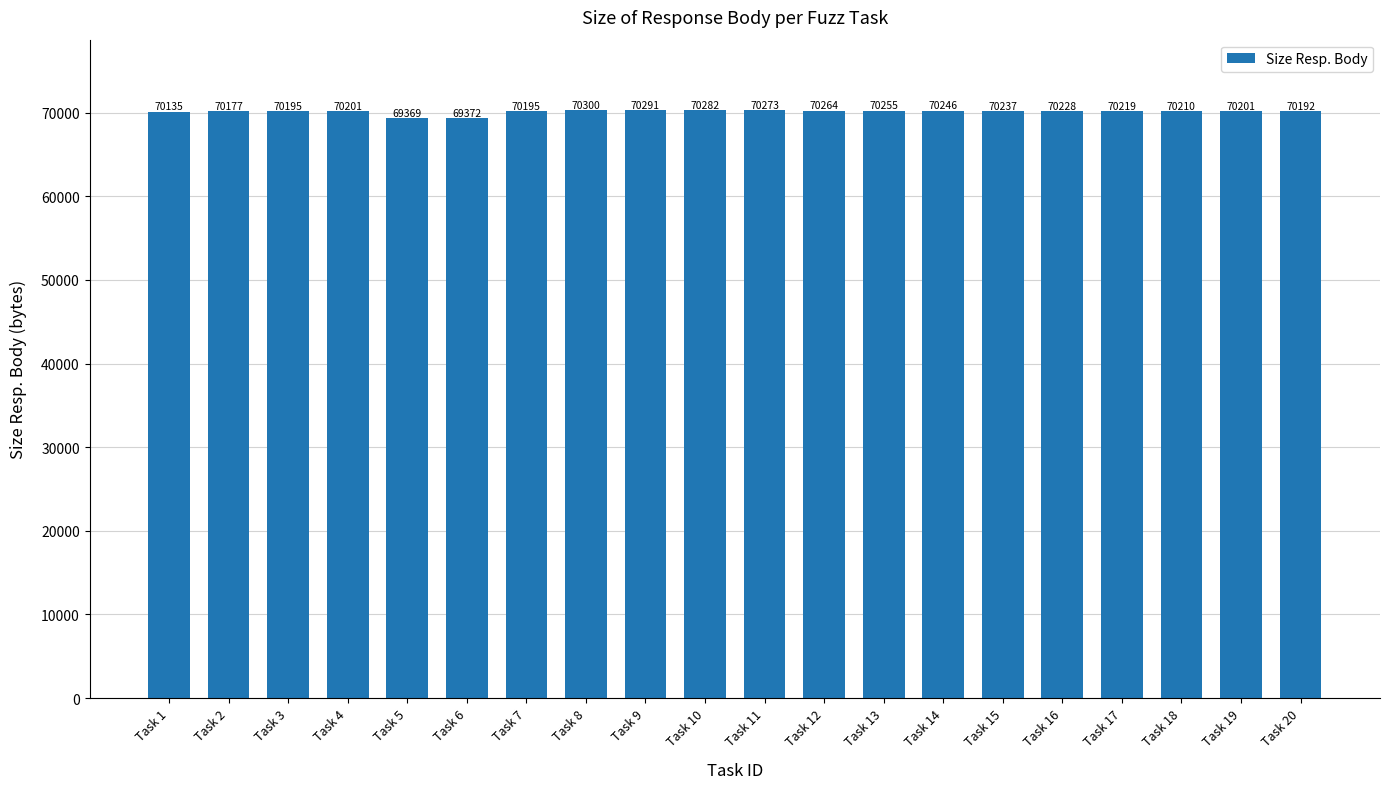

What is the change in value from Task 3 to Task 11?

+78